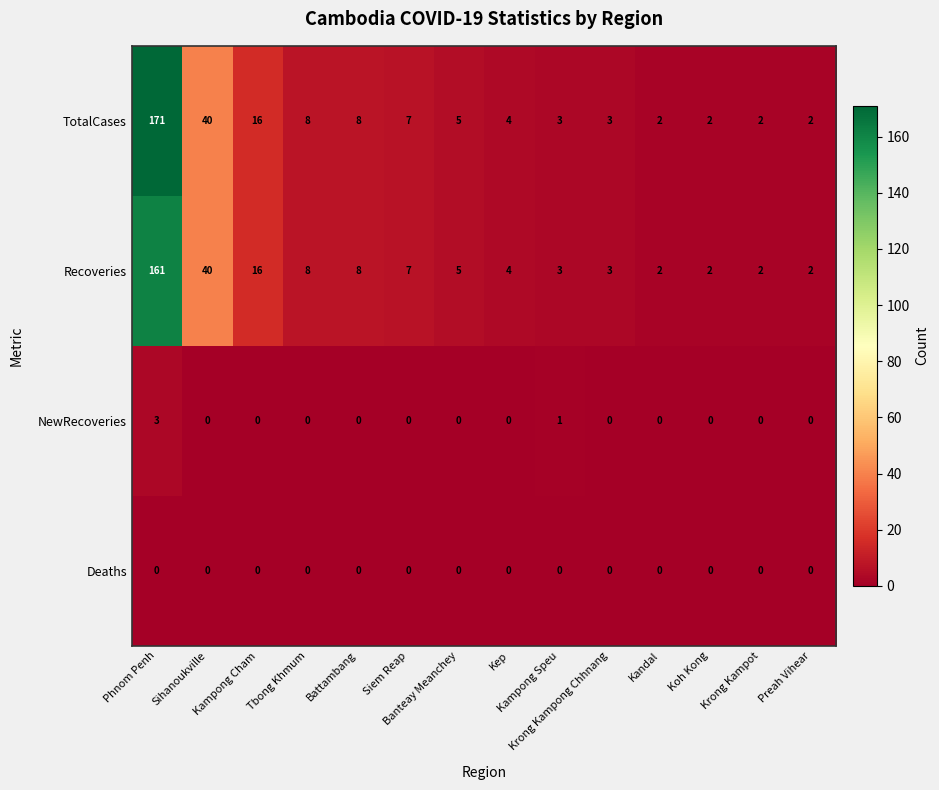

List the series in order of their peak value, lowest first.

Deaths, NewRecoveries, Recoveries, TotalCases